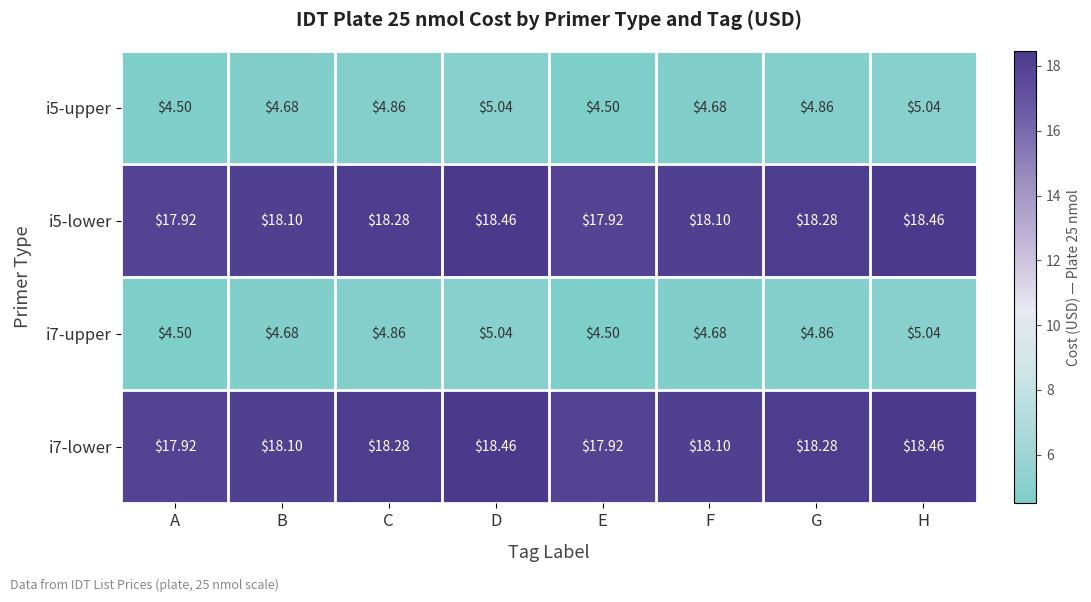

Is the value of i5-upper at A greater than the value of i5-lower at F?

No